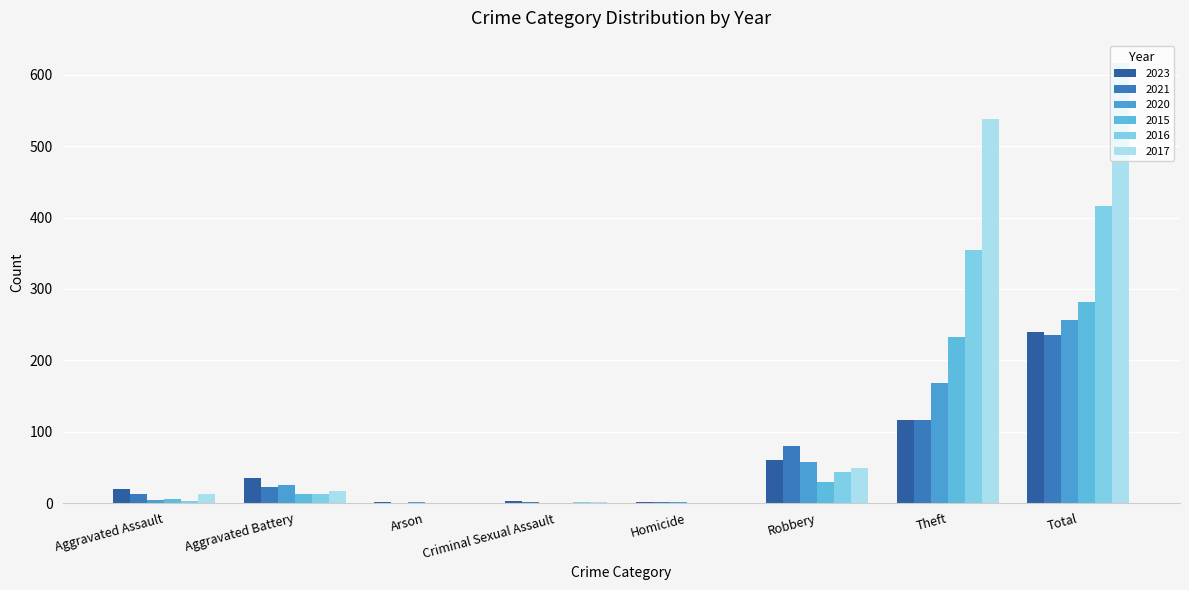

Count the number of data series in this chart.

6